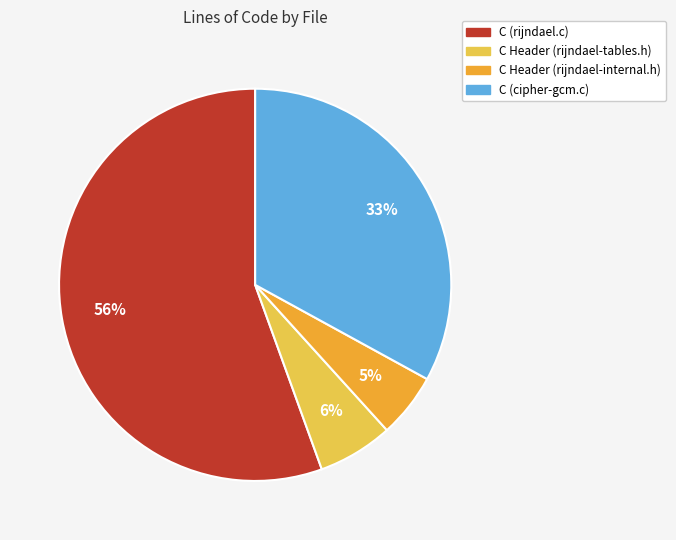

What is the smallest slice in the pie chart?

C Header (rijndael-internal.h)